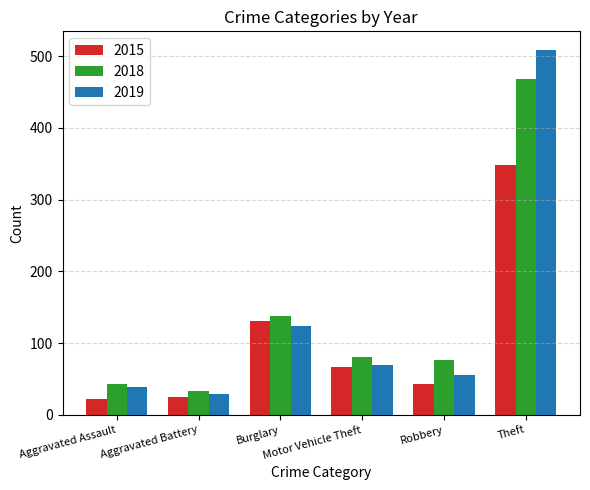

Does the chart contain any negative values?

No